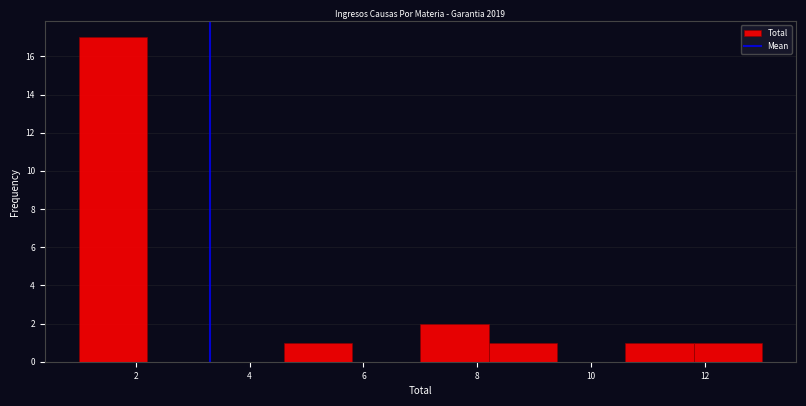

Reading left to right, transcribe this chart: for each bar, give the range it covers on the x-axis and its height. The values are not printed on the chart, so give them approximately, as read against the axis.

1.0 to 2.2: 17
2.2 to 3.4: 0
3.4 to 4.6: 0
4.6 to 5.8: 1
5.8 to 7.0: 0
7.0 to 8.2: 2
8.2 to 9.4: 1
9.4 to 10.6: 0
10.6 to 11.8: 1
11.8 to 13.0: 1